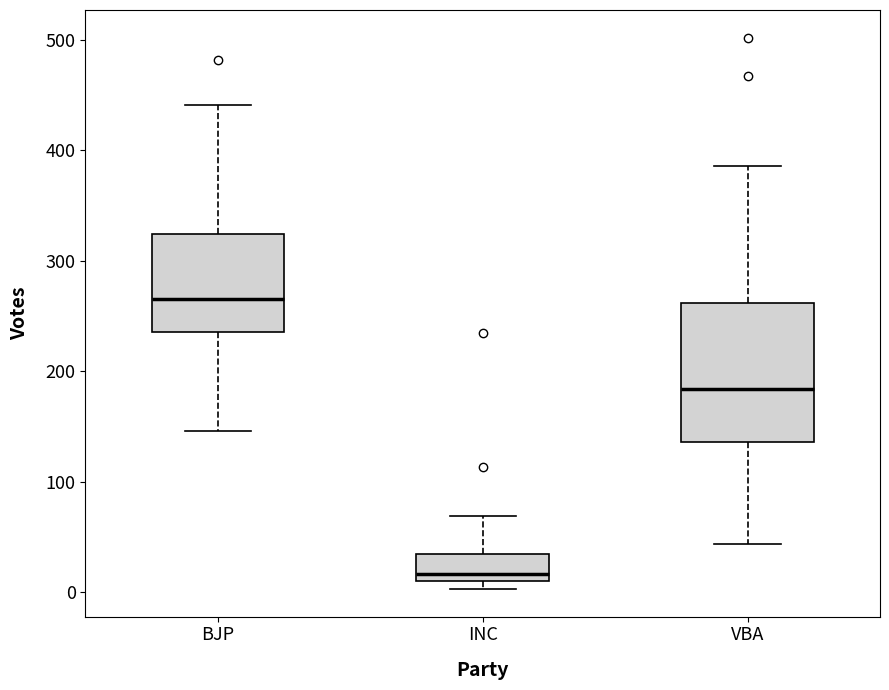

Where is the lower edge of the box for INC on the y-axis? The values are not printed on the chart, so give them approximately, as read against the axis.

10